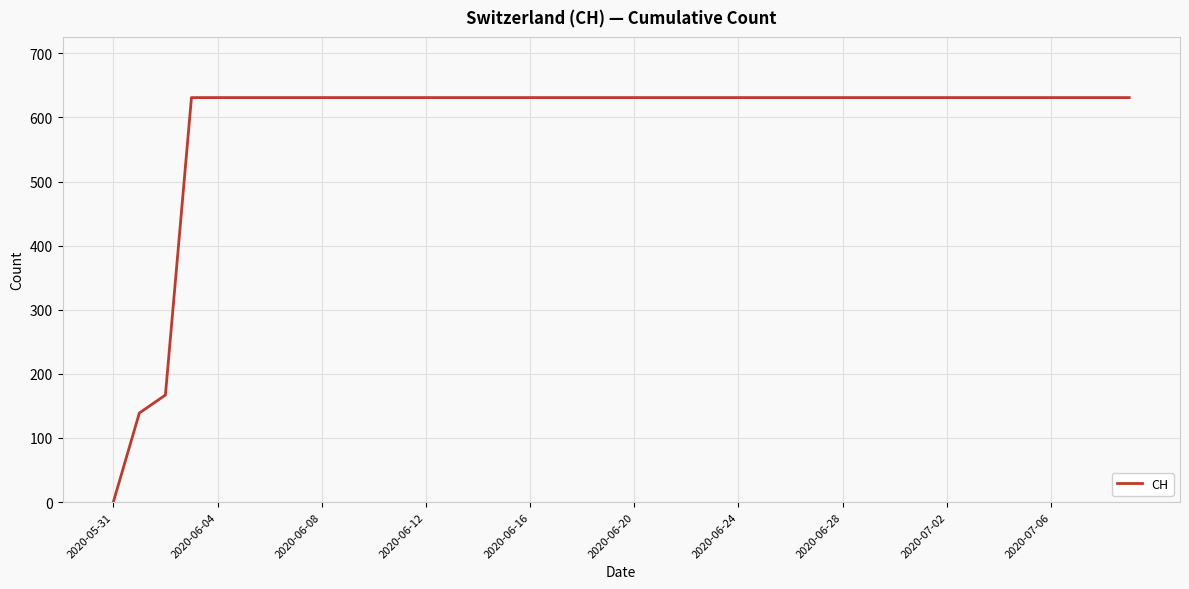

What is the greatest value displayed?

631